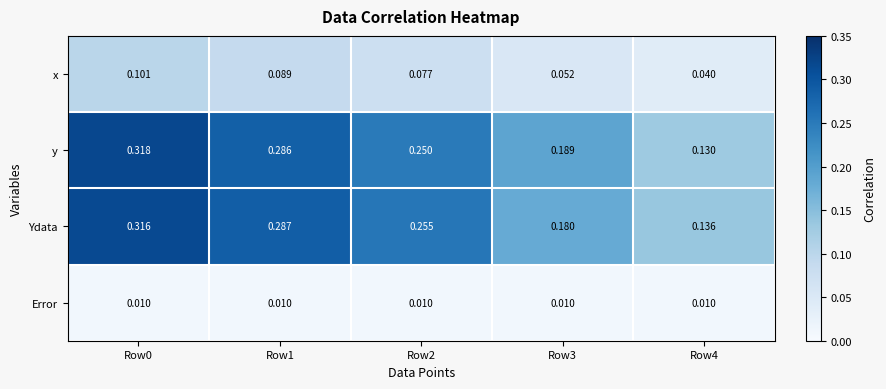

Between Row0 and Row4, which series saw the biggest shift?

y